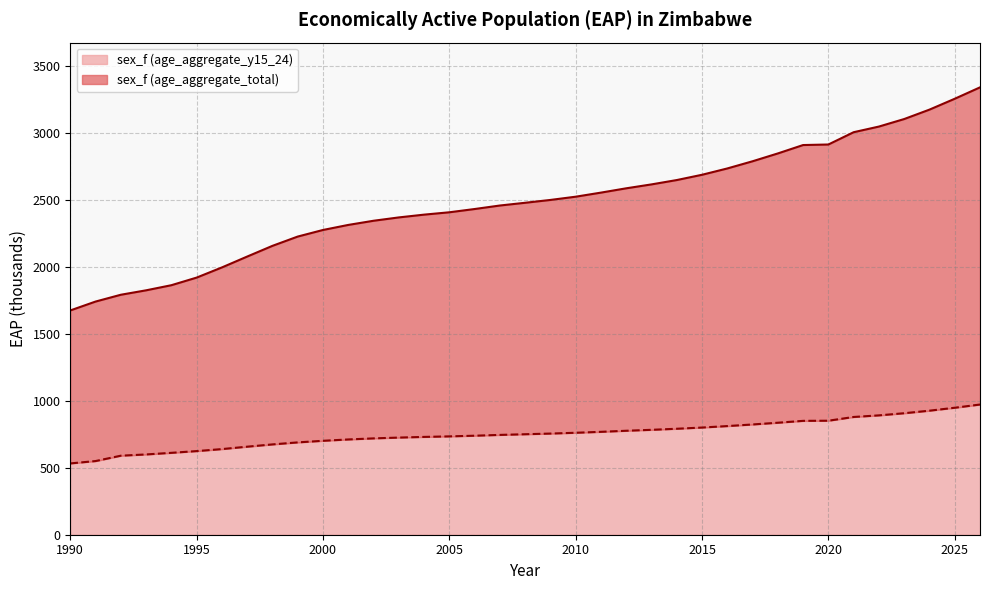

How many data points in sex_f (age_aggregate_total) are above 2480?

19